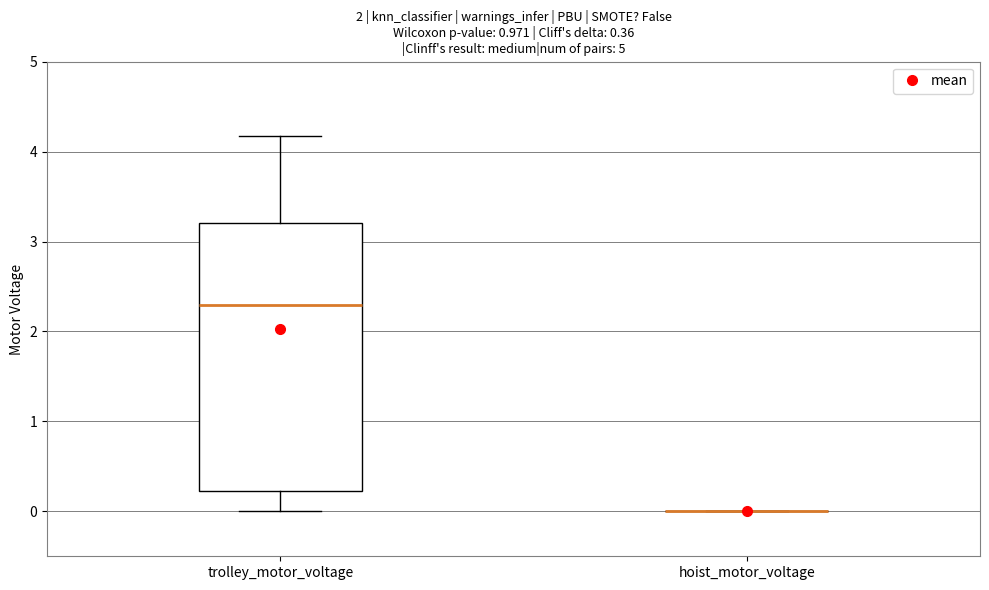

Which box is the tallest, from its lower edge to its upper edge?

trolley_motor_voltage